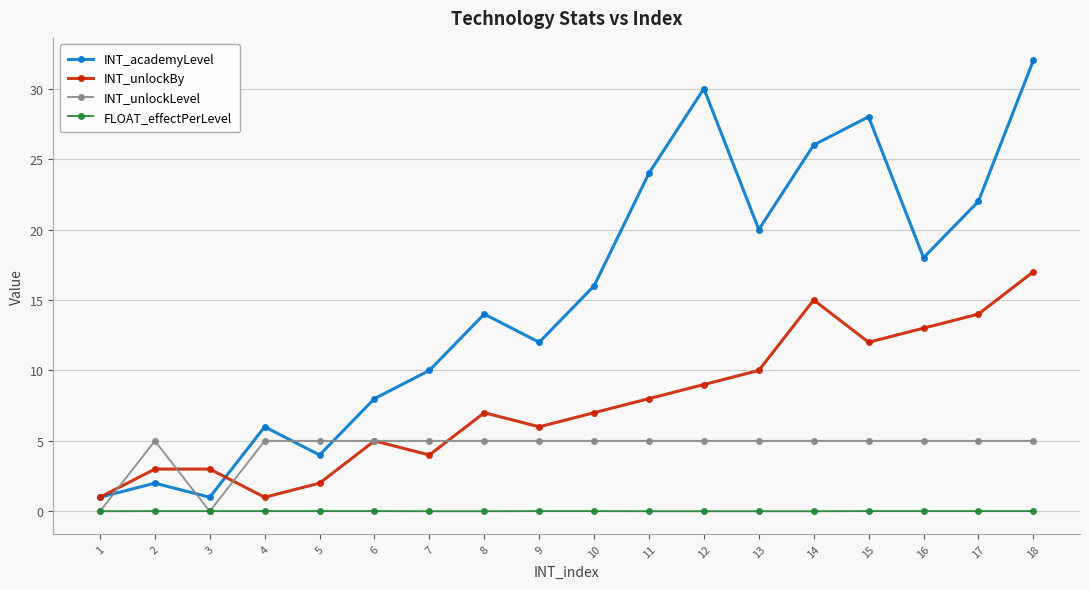

Does the chart have visible grid lines?

Yes